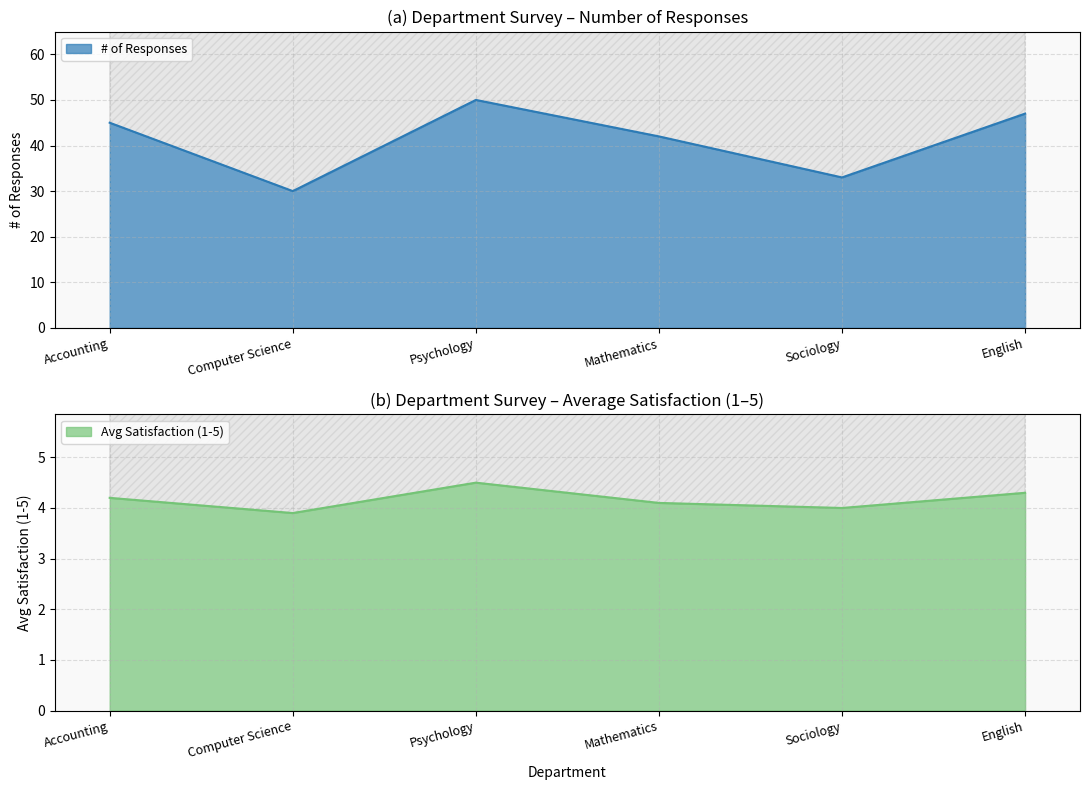

What is the average value of the Avg Satisfaction (1-5) series?

4.2